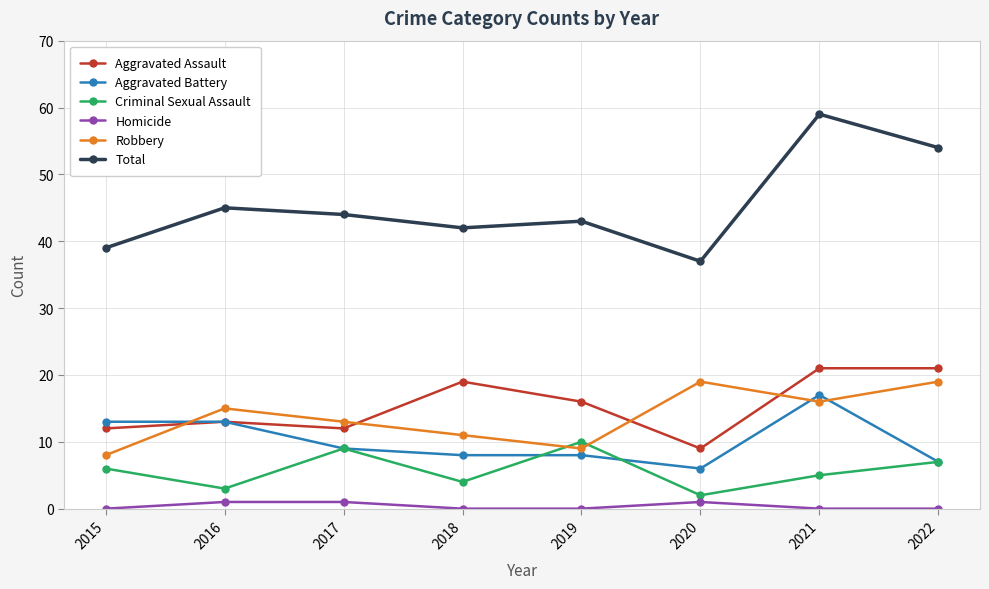

Reading left to right, what are all the values shown in this chart?

Aggravated Assault: 2015=12	2016=13	2017=12	2018=19	2019=16	2020=9	2021=21	2022=21
Aggravated Battery: 2015=13	2016=13	2017=9	2018=8	2019=8	2020=6	2021=17	2022=7
Criminal Sexual Assault: 2015=6	2016=3	2017=9	2018=4	2019=10	2020=2	2021=5	2022=7
Homicide: 2015=0	2016=1	2017=1	2018=0	2019=0	2020=1	2021=0	2022=0
Robbery: 2015=8	2016=15	2017=13	2018=11	2019=9	2020=19	2021=16	2022=19
Total: 2015=39	2016=45	2017=44	2018=42	2019=43	2020=37	2021=59	2022=54